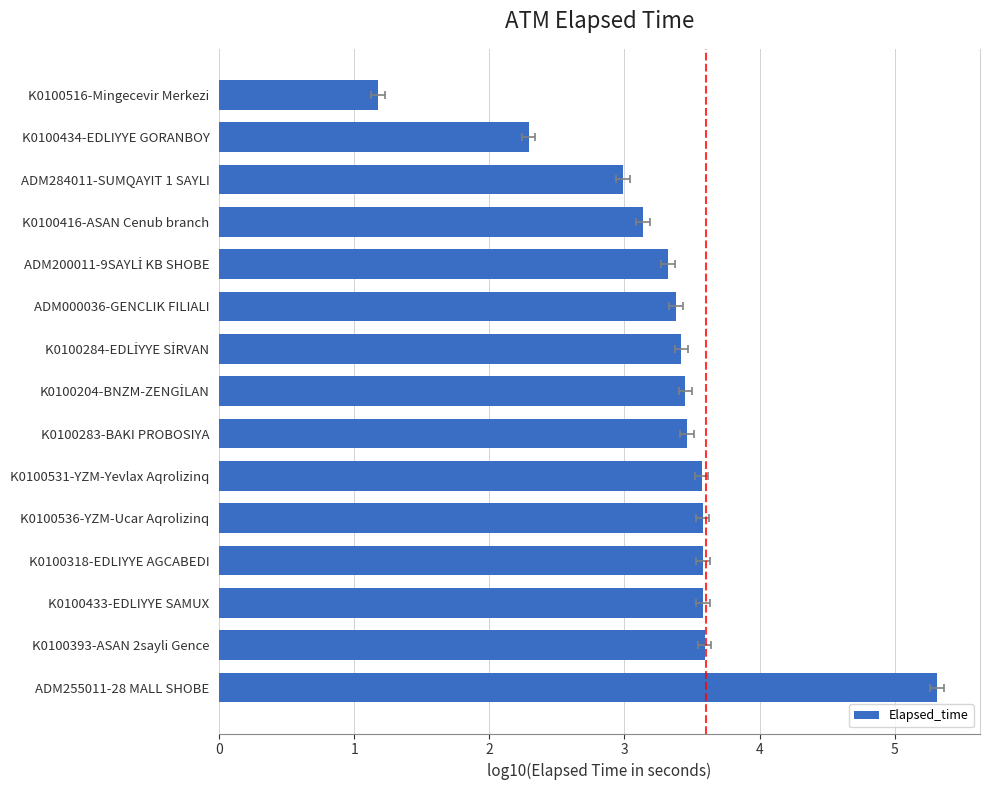

Reading left to right, extract all data points from this chart.

5.3	3.6	3.6	3.6	3.6	3.6	3.5	3.5	3.4	3.4	3.3	3.1	3.0	2.3	1.2